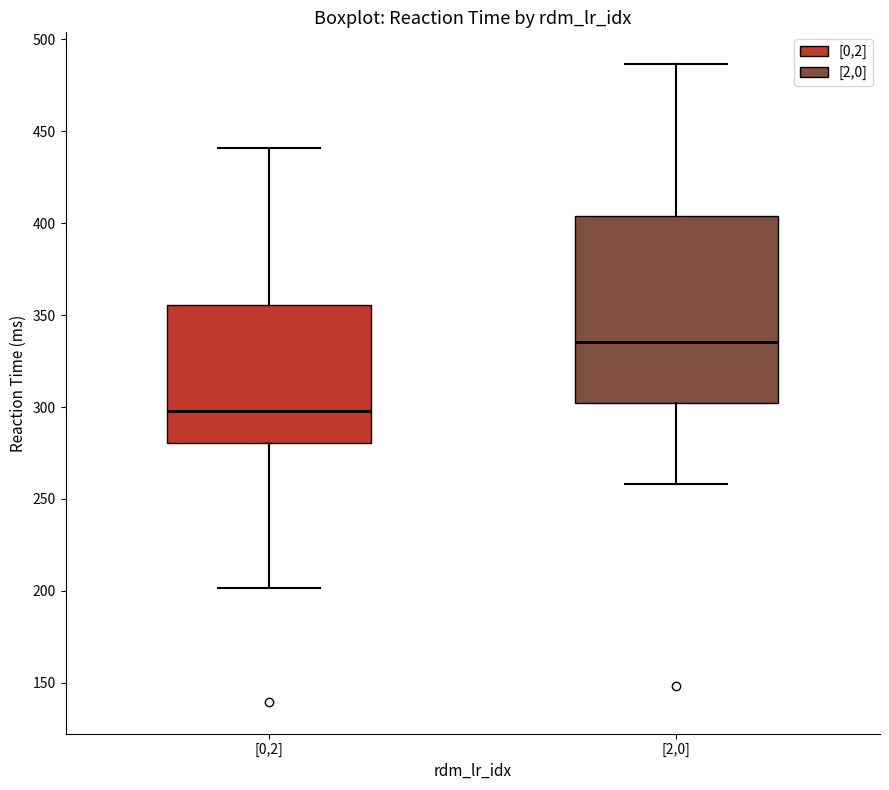

Reading left to right, transcribe this box plot: for each box, give where its median line is, the range the box spans, and where its two whiskers end, as read against the y-axis. The values are not printed on the chart, so give them approximately, as read against the axis.

[0,2]: median 300, box 280 to 355, whiskers 200 to 440
[2,0]: median 335, box 300 to 405, whiskers 260 to 485